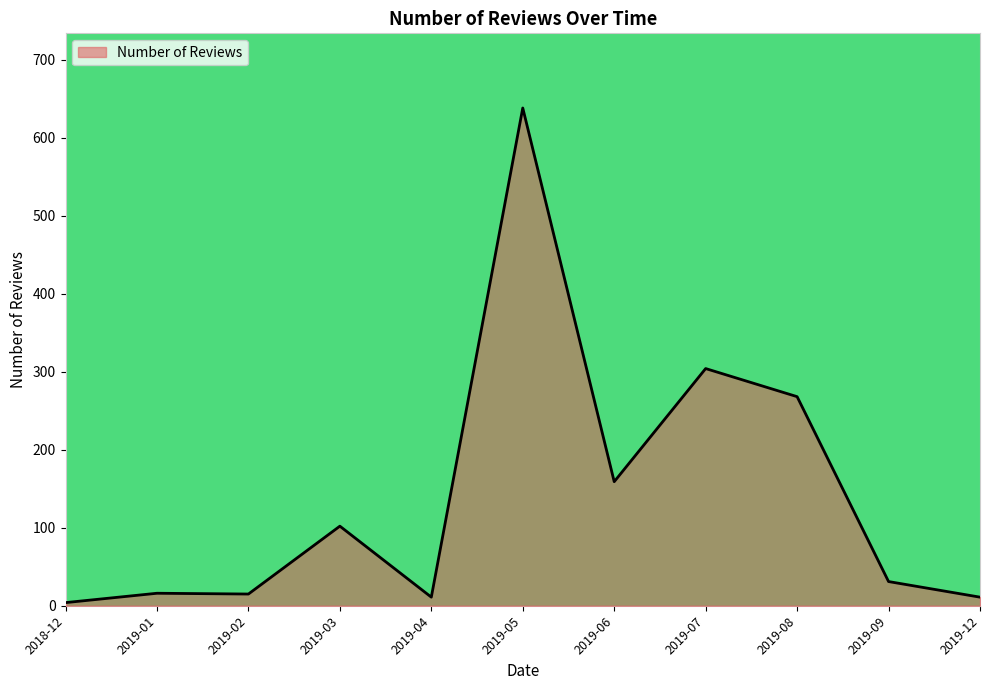

Approximately how many times larger is the value at 2019-09 compared to 2019-01?

1.9